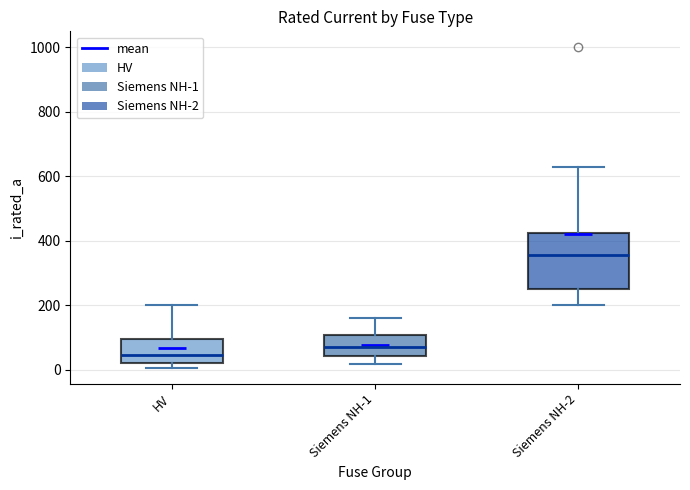

Reading left to right, transcribe this box plot: for each box, give where its median line is, the range the box spans, and where its two whiskers end, as read against the y-axis. The values are not printed on the chart, so give them approximately, as read against the axis.

HV: median 40, box 20 to 100, whiskers 0 to 200
Siemens NH-1: median 80, box 40 to 100, whiskers 20 to 160
Siemens NH-2: median 360, box 260 to 420, whiskers 200 to 640